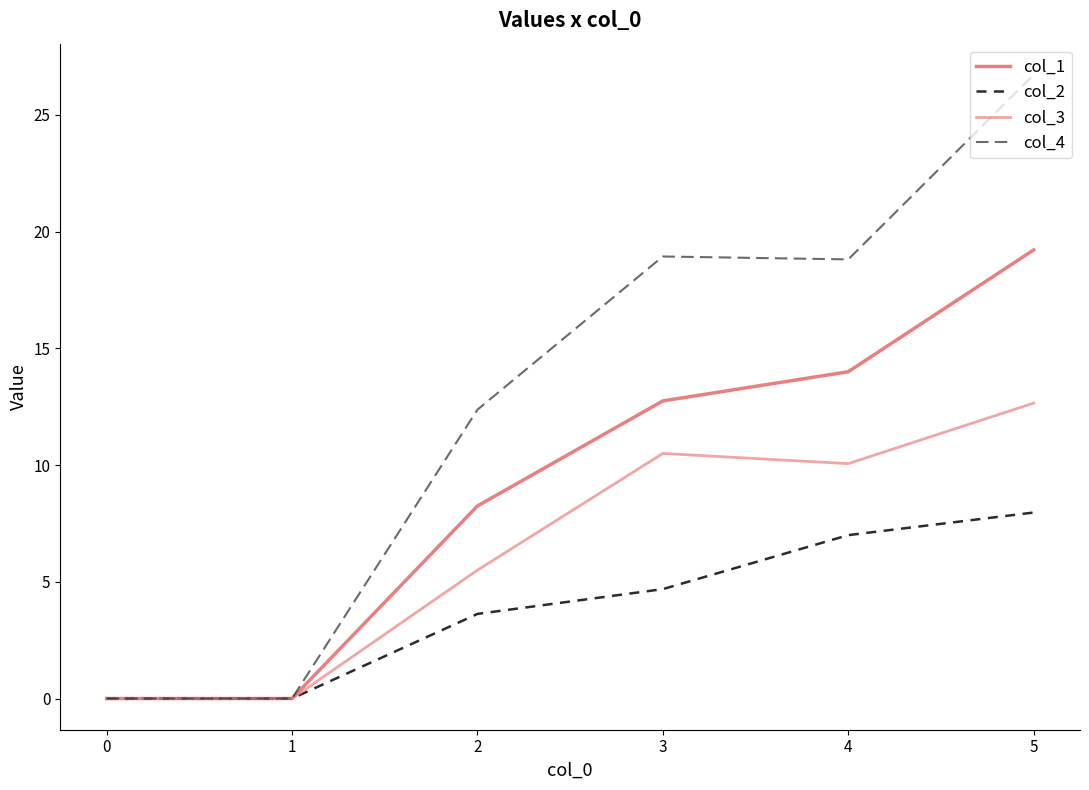

True or false: col_4 and col_3 cross at least once.

False